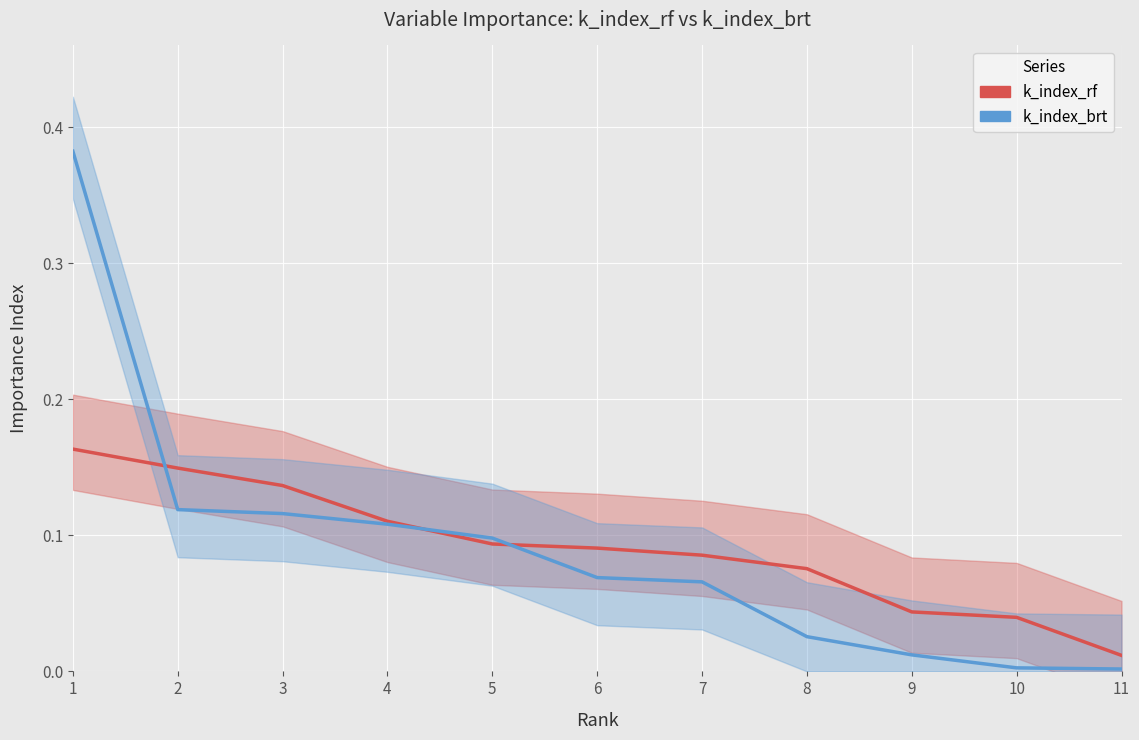

What is the value of the k_index_rf point at the 2nd from the left?

0.1